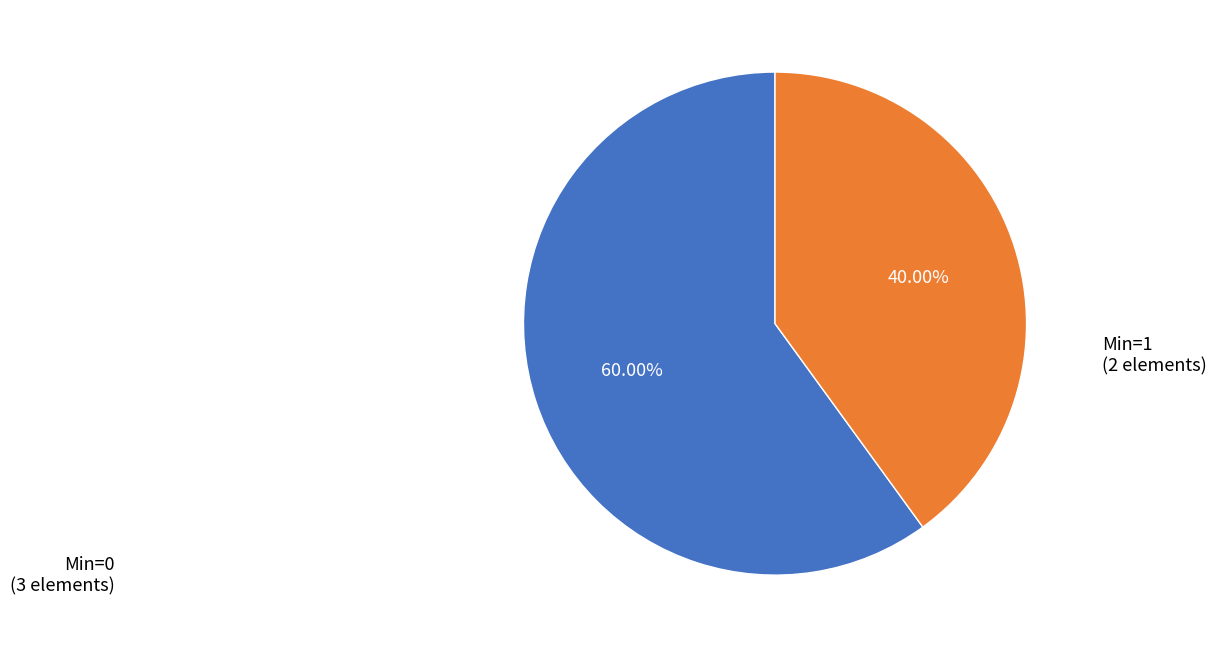

Is there a majority slice in this chart?

Yes